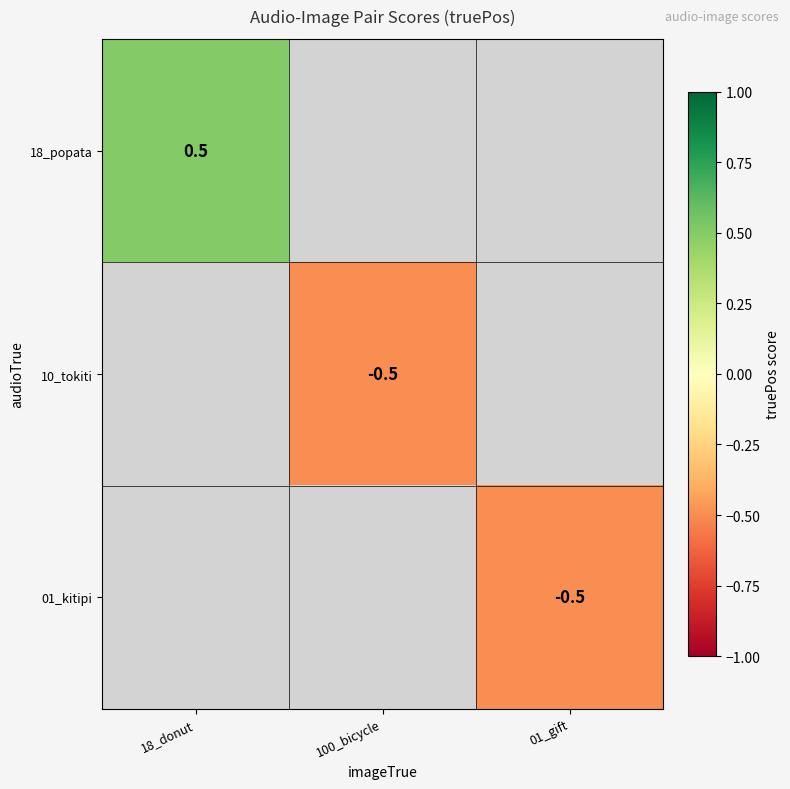

Is it true that 01_kitipi equals -0.9 at 01_gift?

False